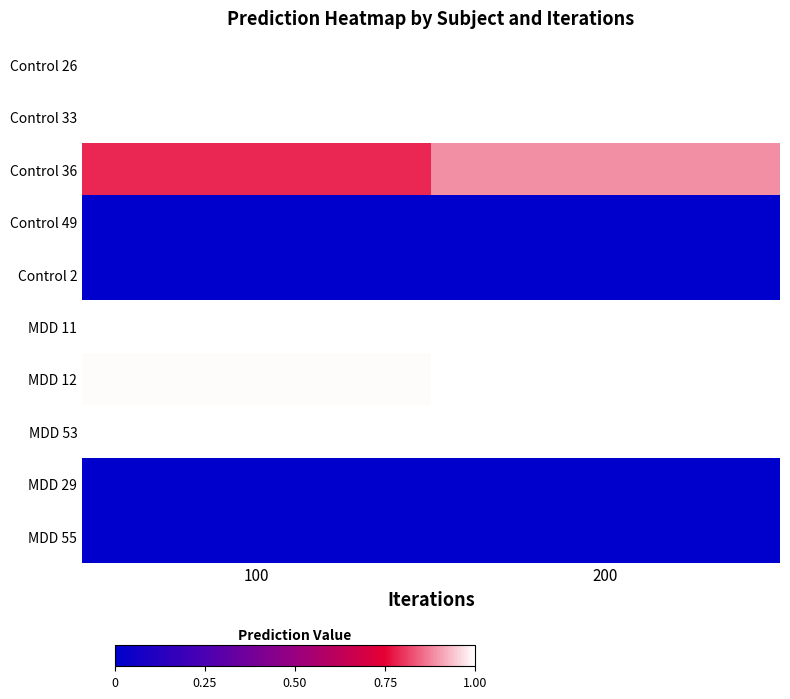

Reading left to right, list all the values displayed in this chart.

Control 26: 100=1.0	200=1.0
Control 33: 100=1.0	200=1.0
Control 36: 100=0.8	200=0.9
Control 49: 100=0.0	200=0.0
Control 2: 100=0.0	200=0.0
MDD 11: 100=1.0	200=1.0
MDD 12: 100=1.0	200=1.0
MDD 53: 100=1.0	200=1.0
MDD 29: 100=0.0	200=0.0
MDD 55: 100=0.0	200=0.0